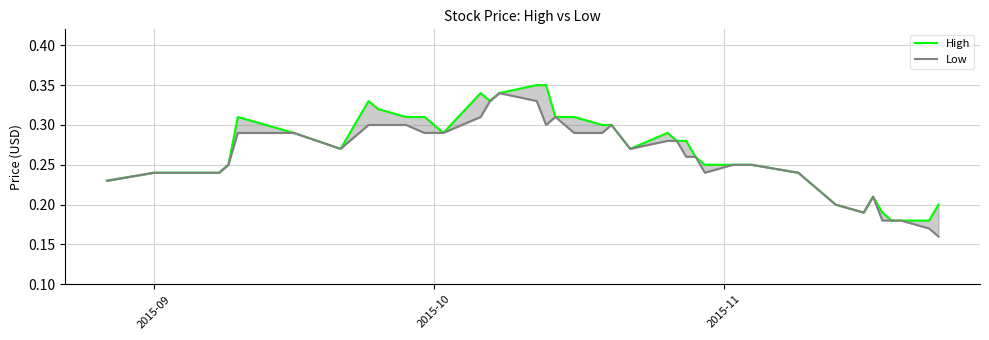

Which series has the largest total across all categories?

High